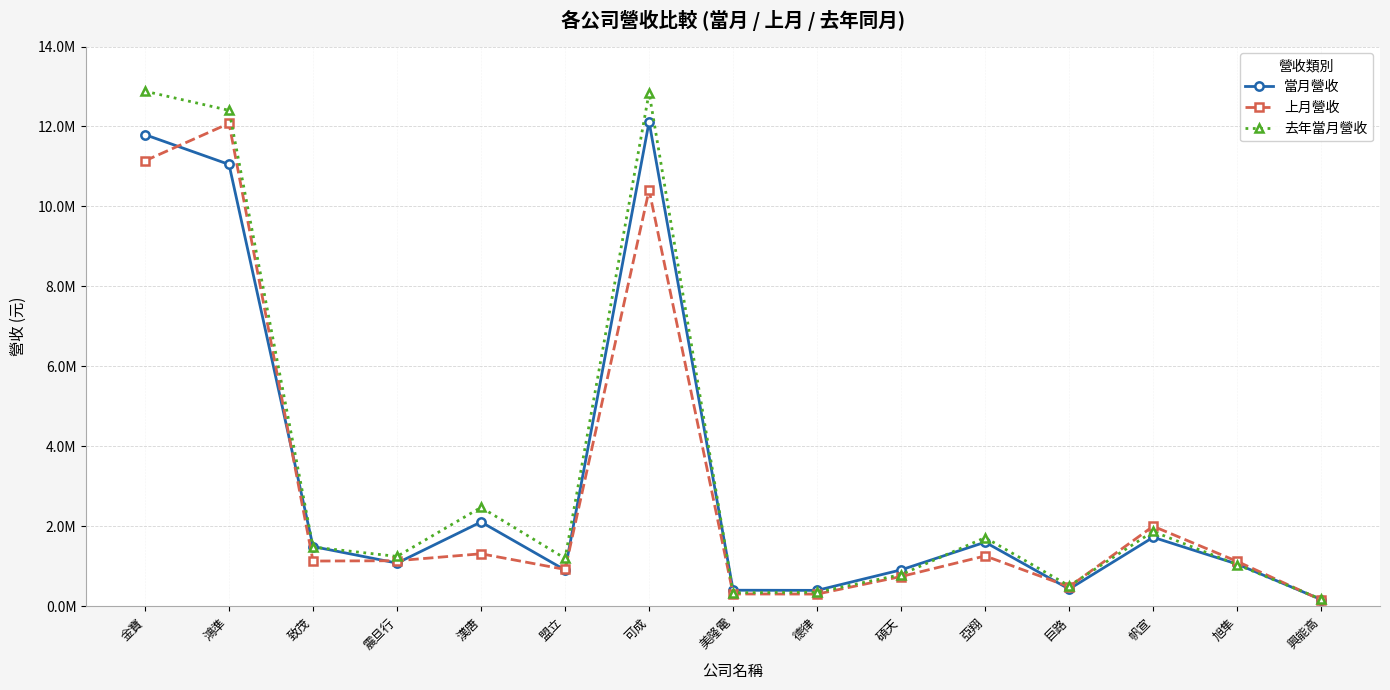

Which series has the largest total across all categories?

去年當月營收